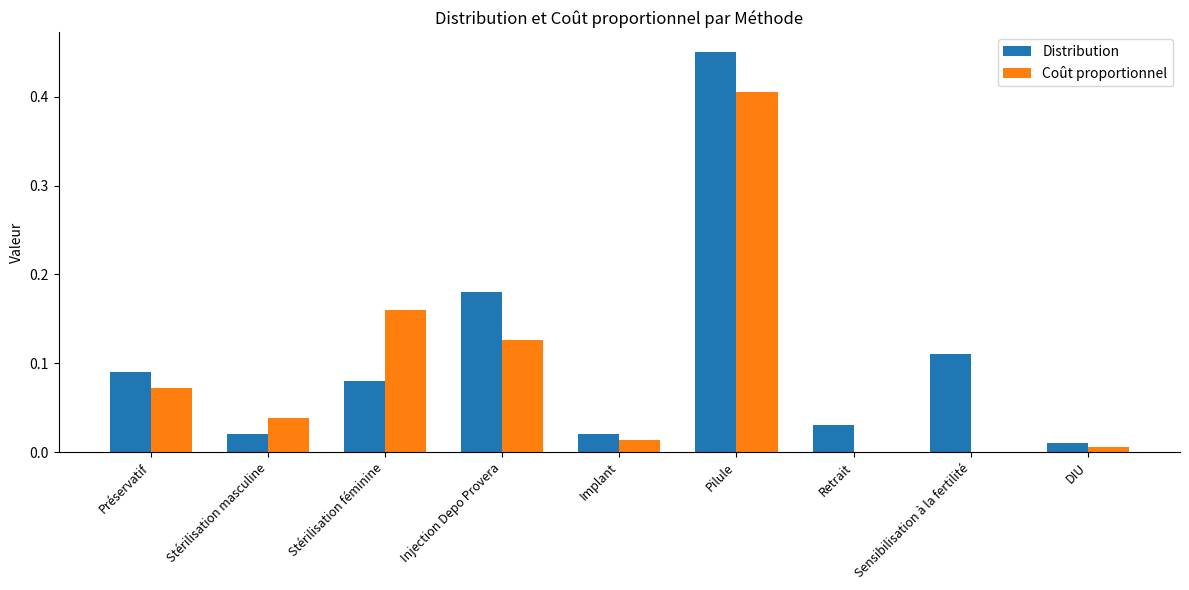

What is the sum of all Coût proportionnel values?

0.8